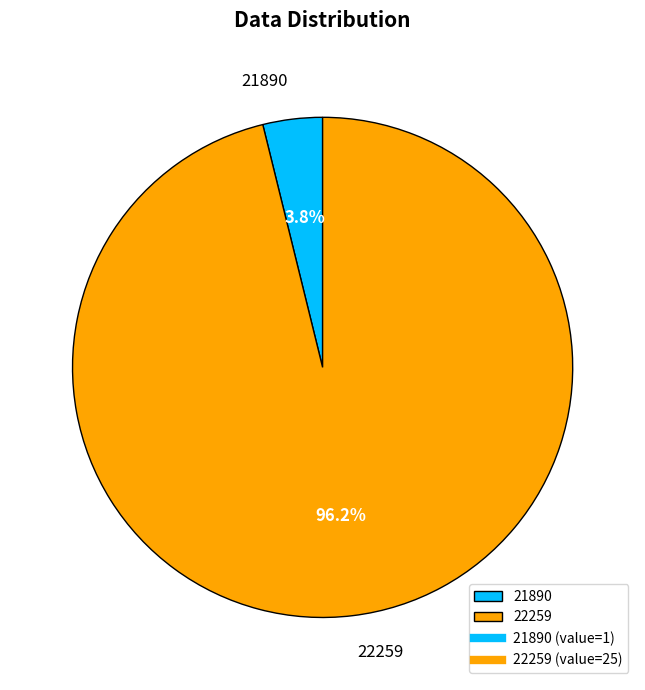

To the nearest percent, what percentage of the pie is 21890?

4%